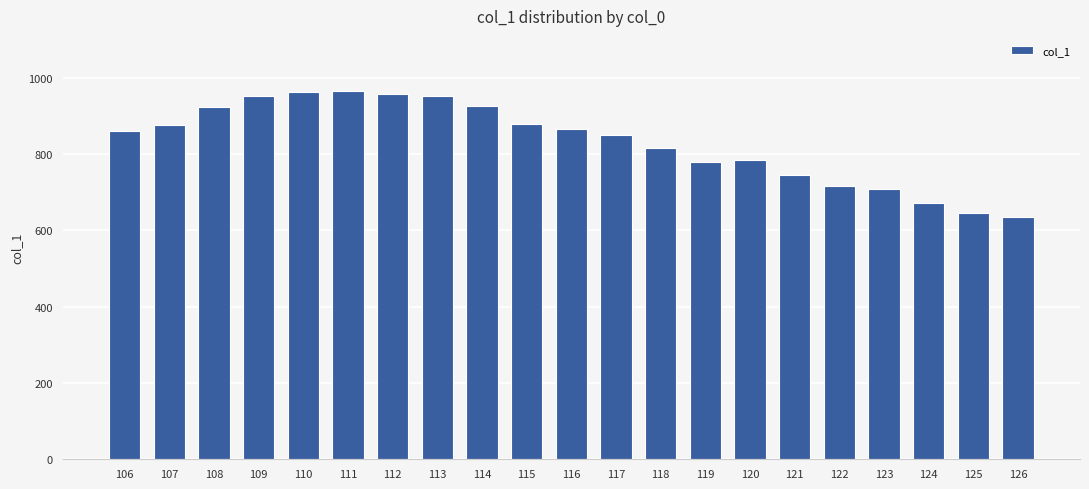

Is it true that the value at 116 is 1340.2?

False